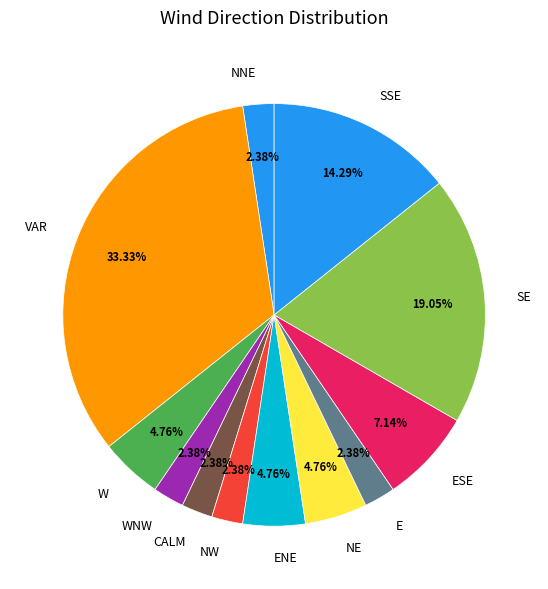

What is the ratio of the value at CALM to the value at ENE?

0.5